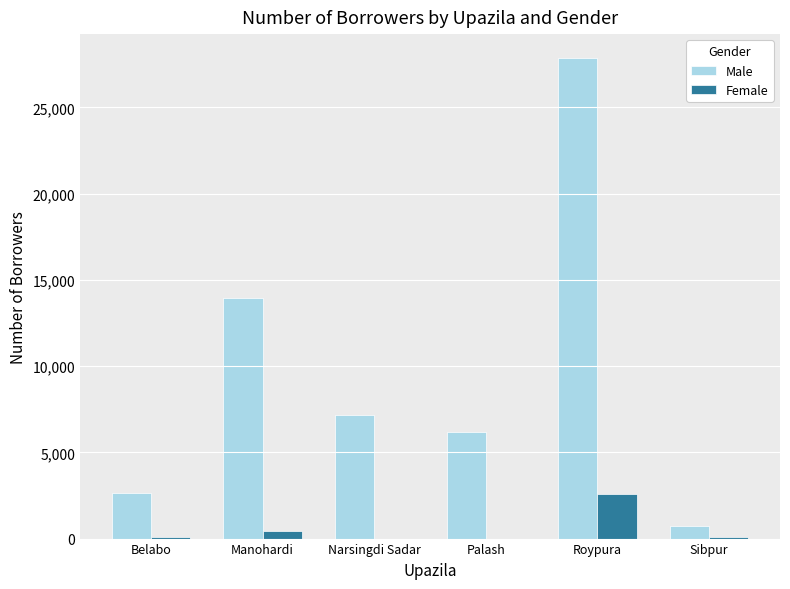

Between Manohardi and Palash, which series saw the biggest shift?

Male